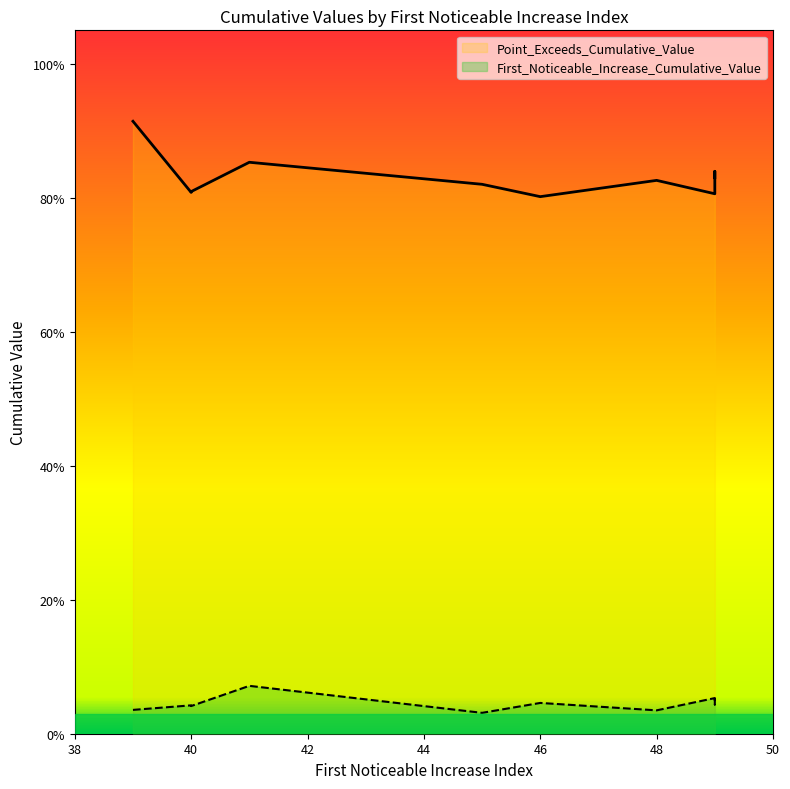

What is the maximum value shown in the chart?

0.9